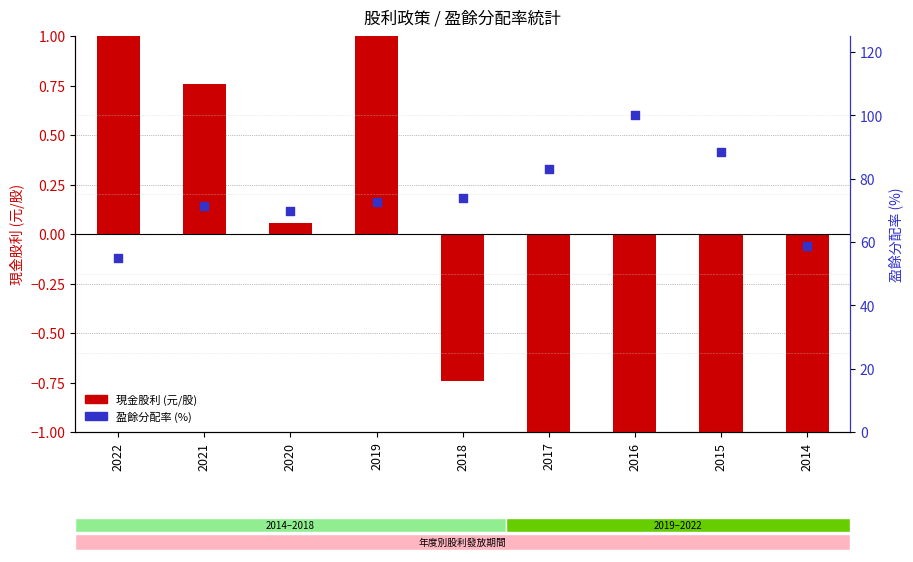

At how many categories does at least one series exceed 71?

6